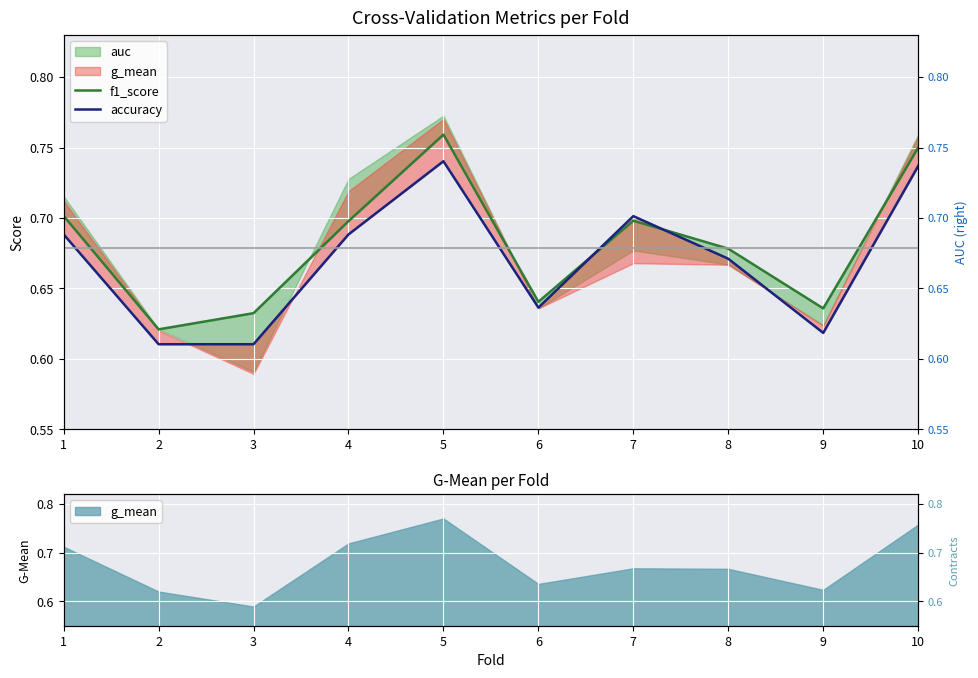

Is the value of f1_score at 3 greater than the value of accuracy at 10?

No